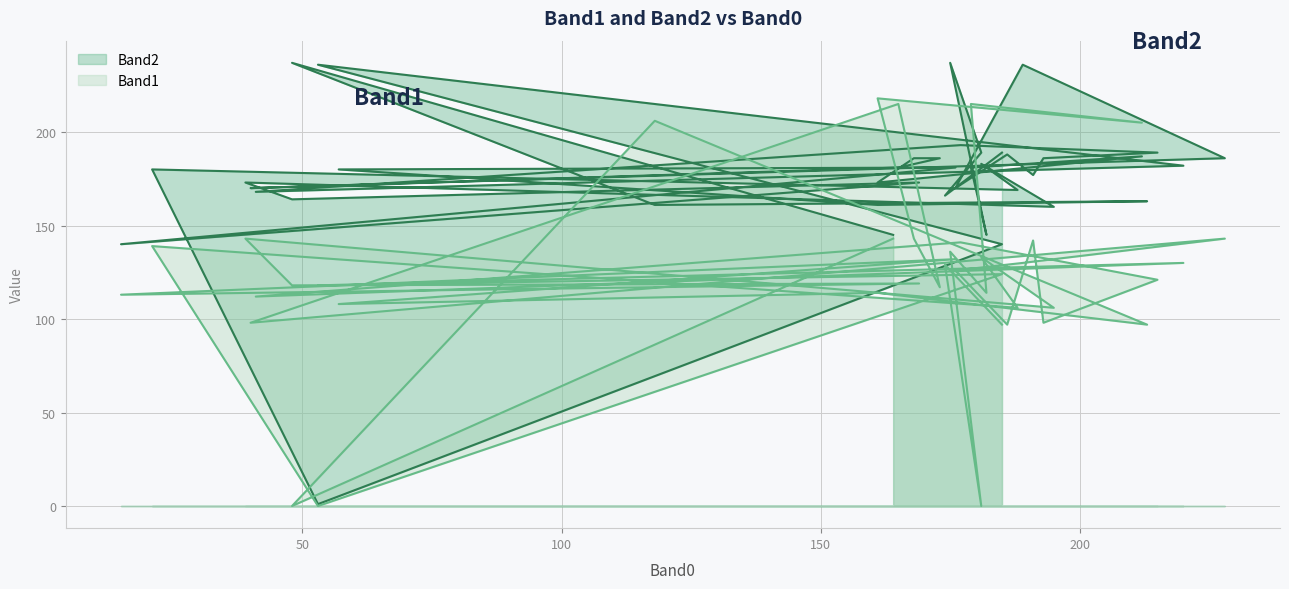

How many series are shown in this chart?

2